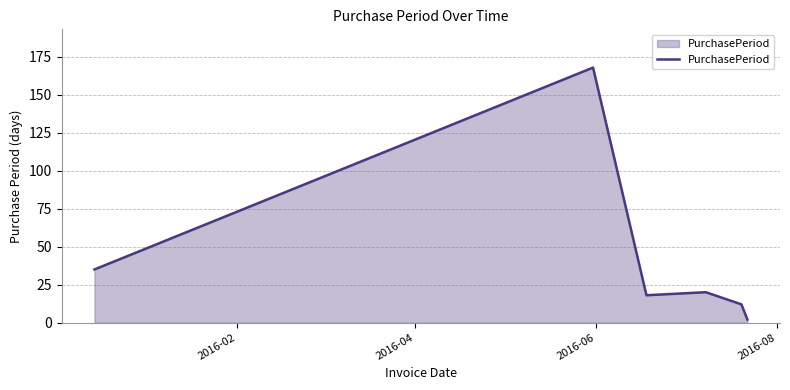

True or false: the data has more than 2 interior local peaks.

False